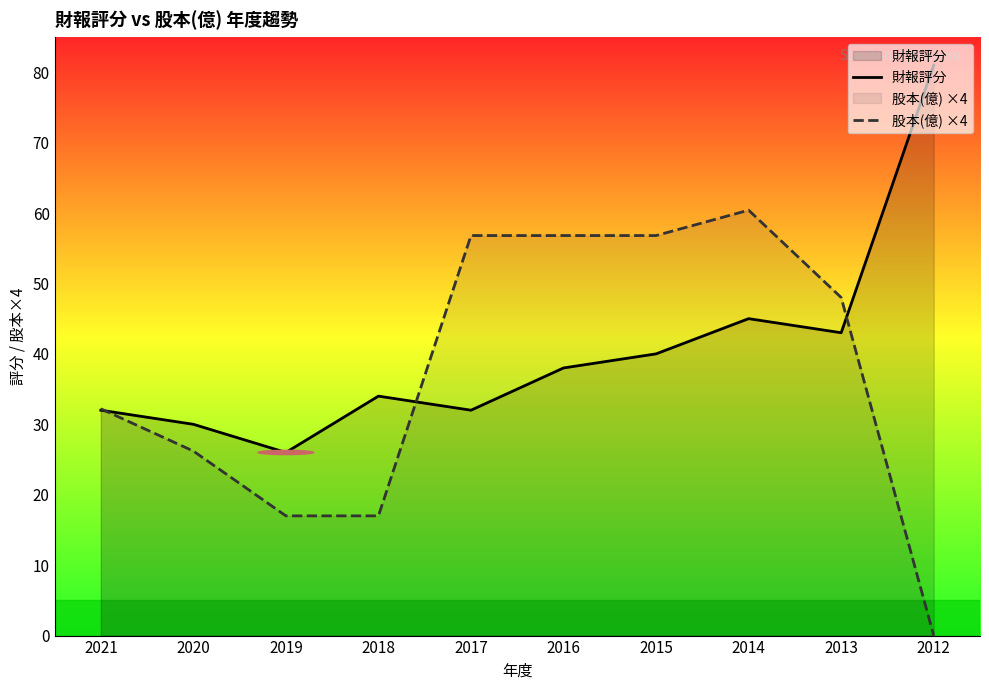

Which series changed the most between 2020 and 2019?

股本(億) ×4